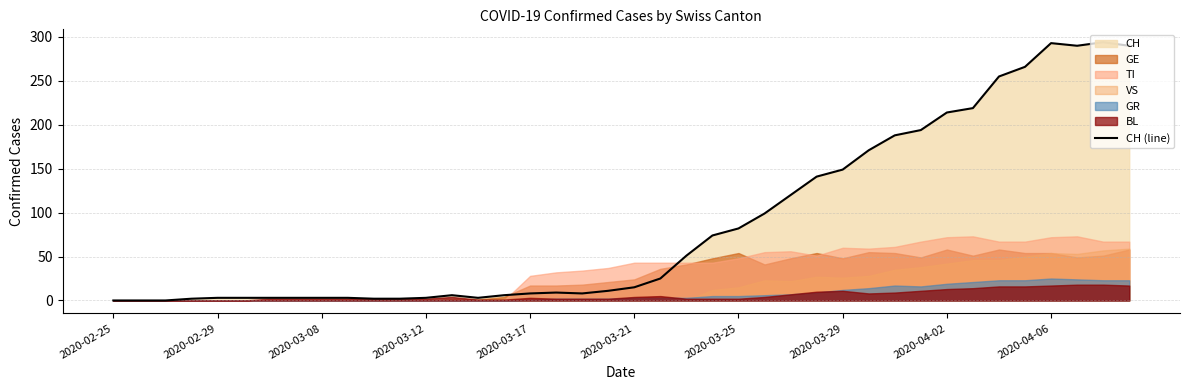

How many values exceed 15?

19